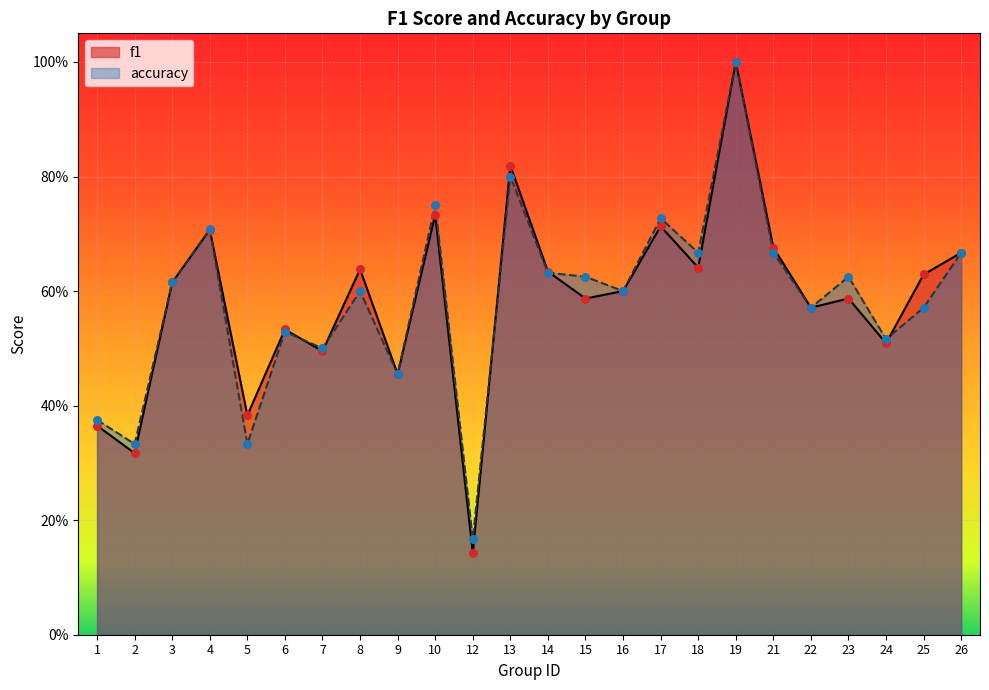

At which category is the sum across all series the highest?

19